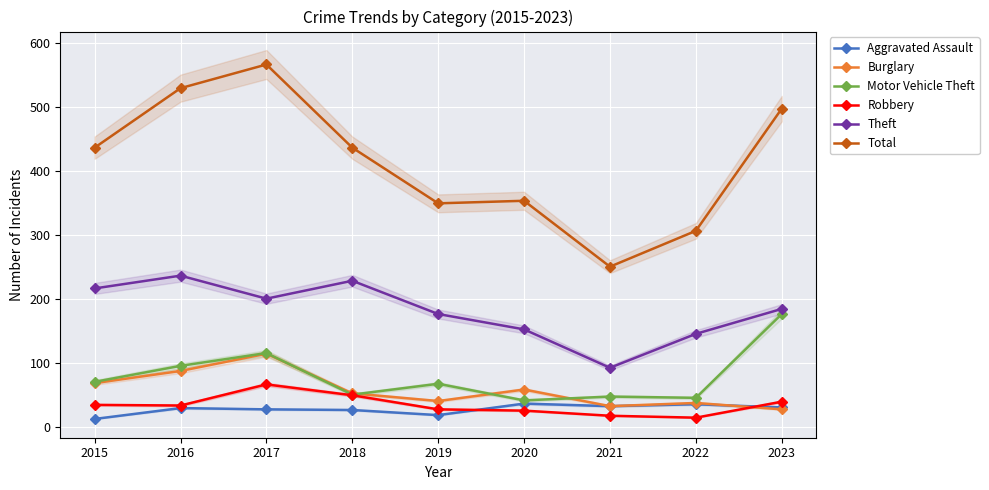

What is the value of the Burglary point at the 6th from the left?

58